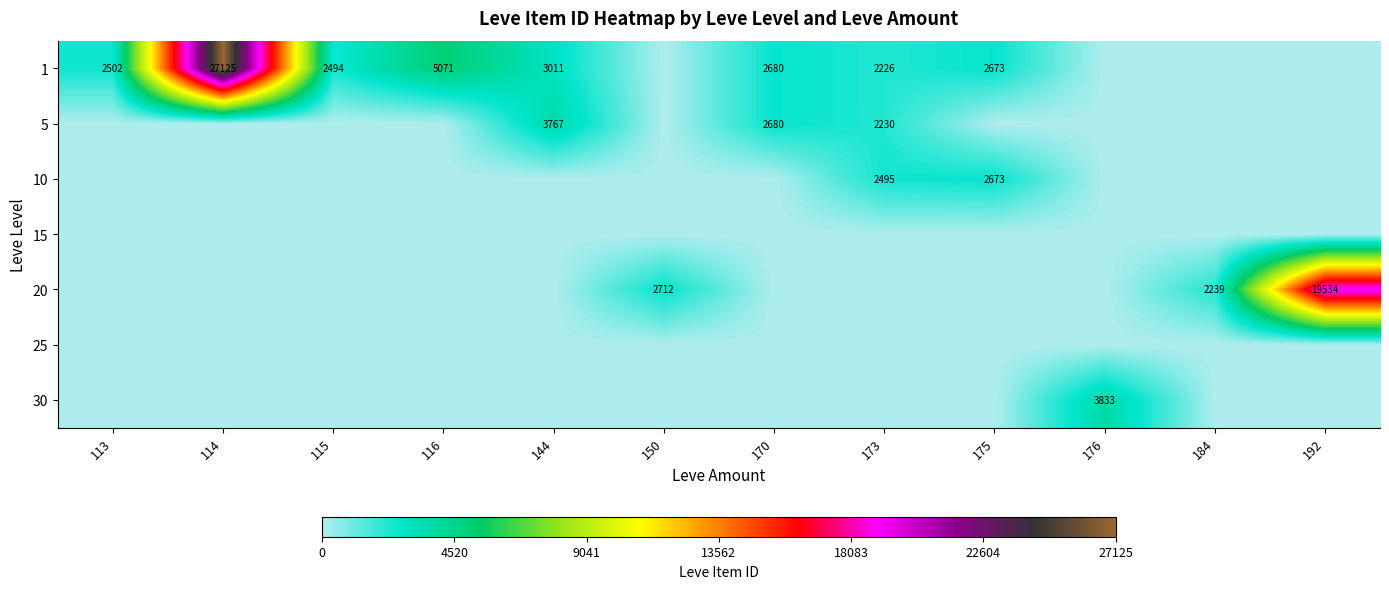

What is the sum of the 1 values at 116 and 173?

7297